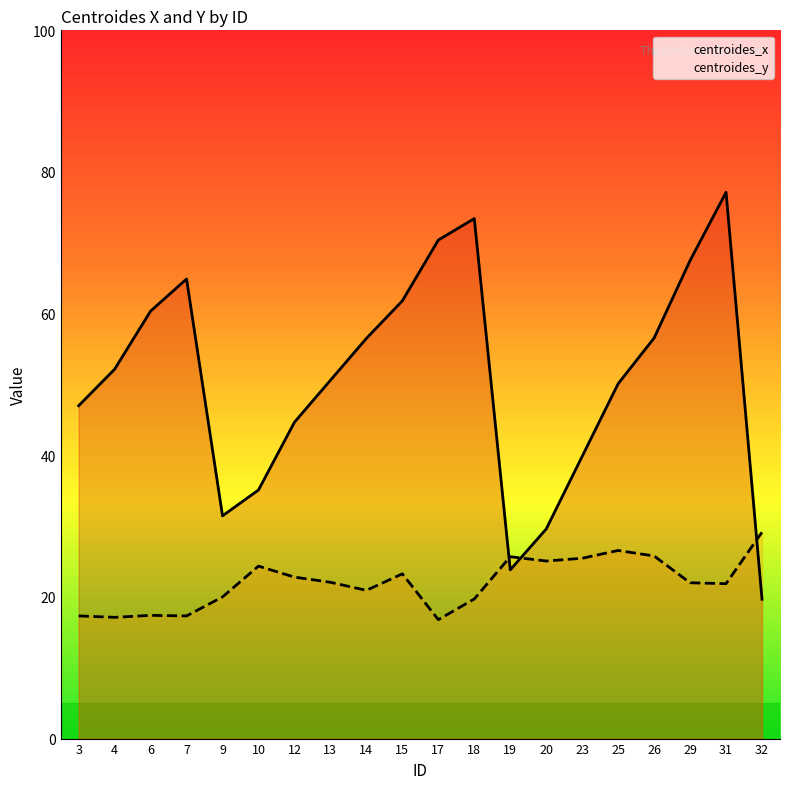

After their last crossing, which series has the higher values: centroides_x or centroides_y?

centroides_y